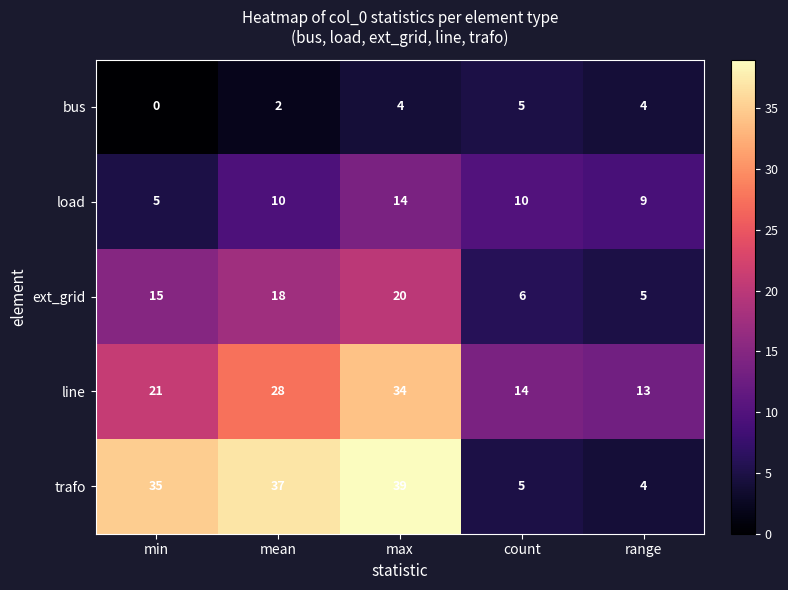

The ext_grid series shows 15 at min. True or false?

True